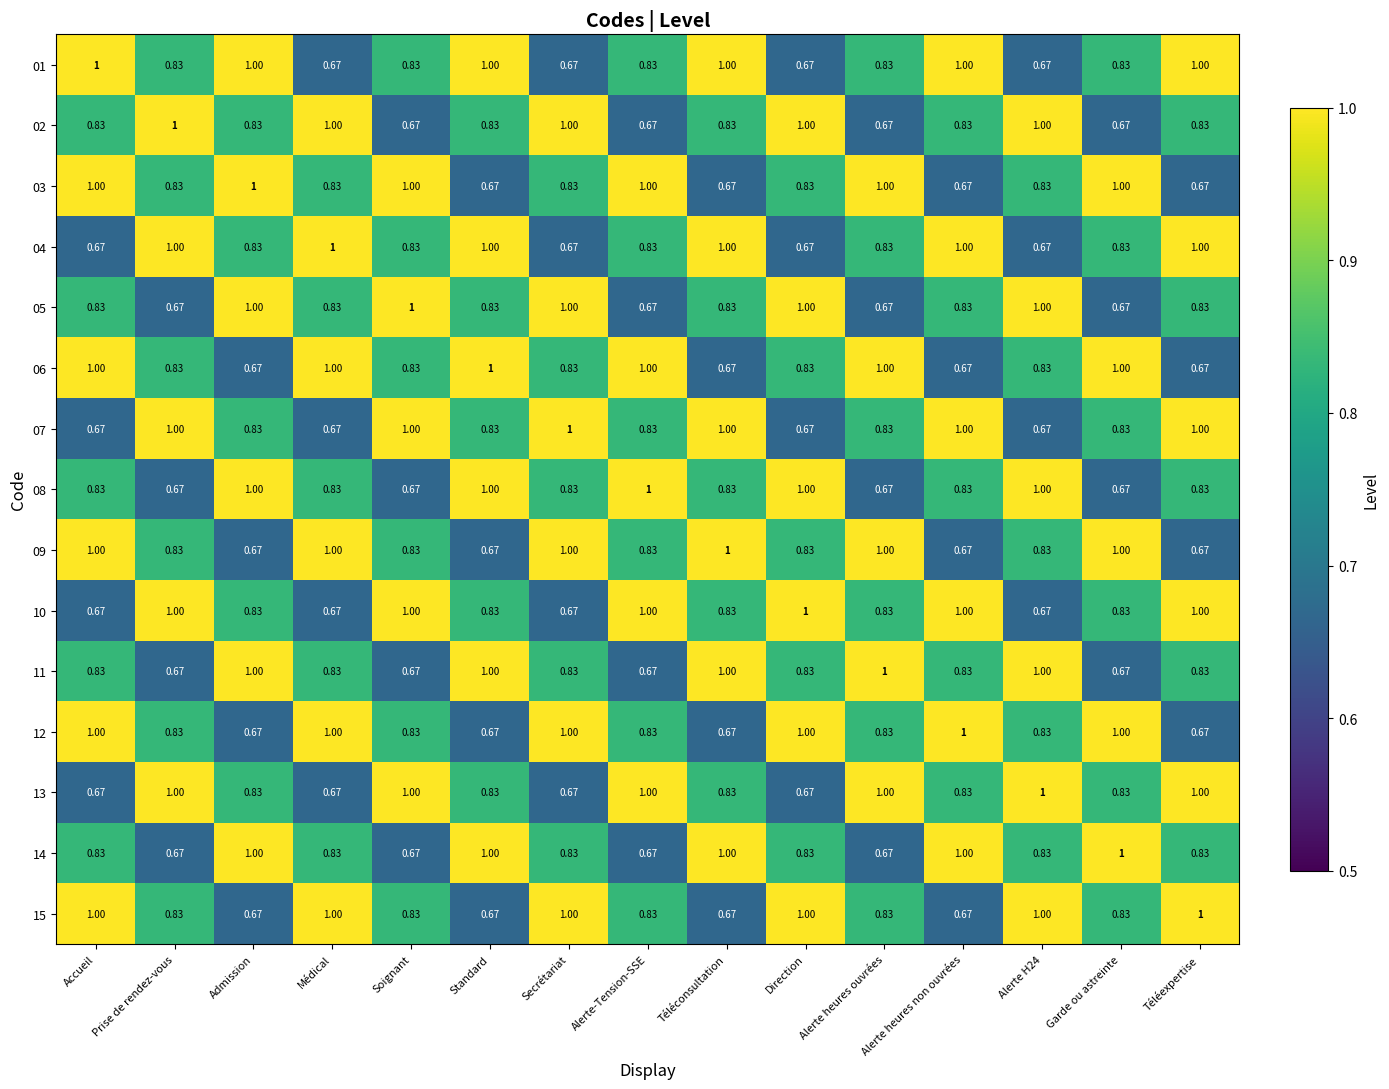

Is the value of 03 at Téléconsultation greater than the value of 08 at Médical?

No